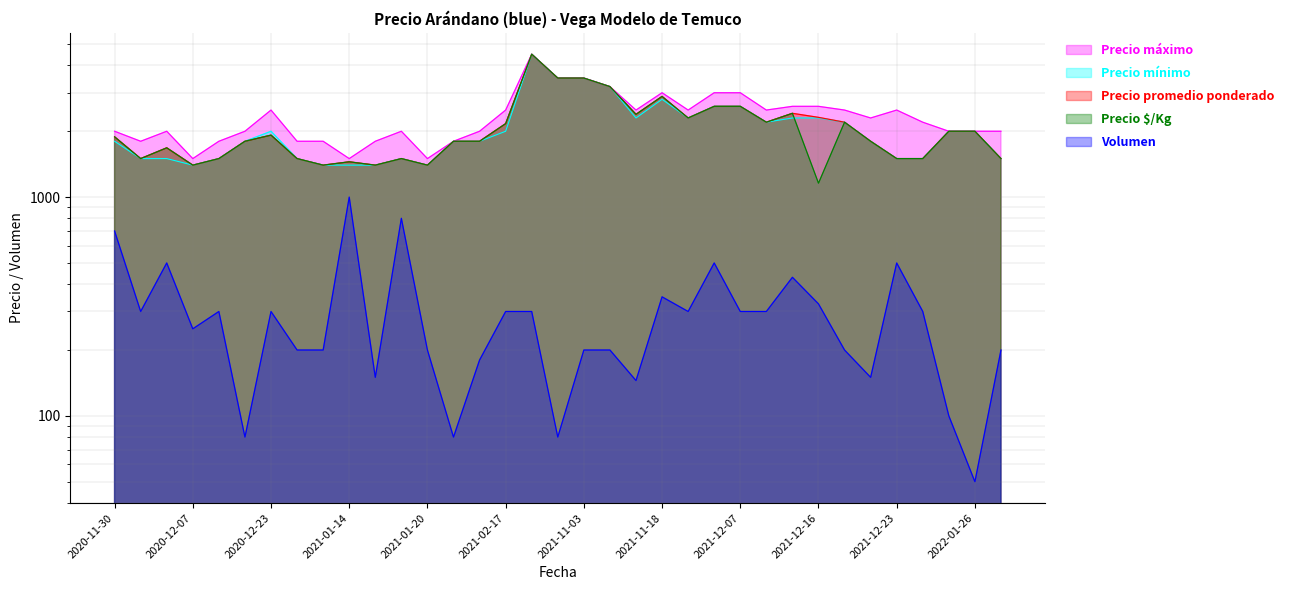

What is the sum of all Precio $/Kg values?

71853